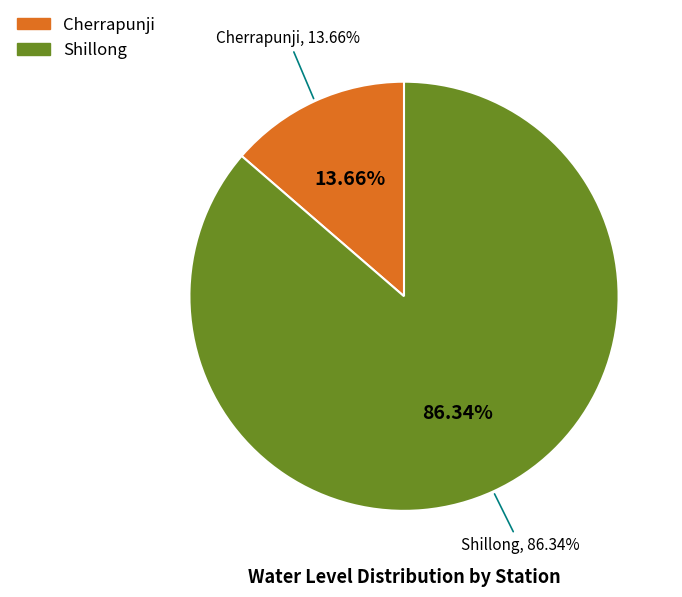

True or false: Cherrapunji accounts for 14% of the total.

True